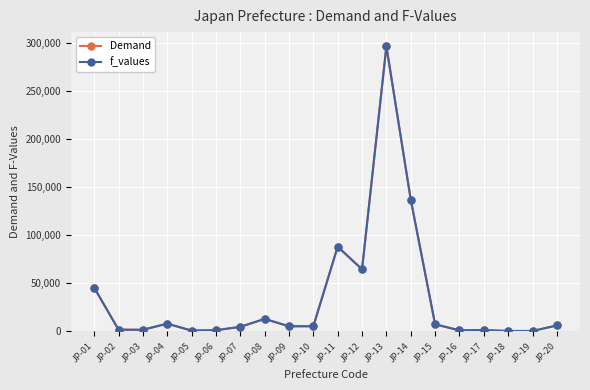

Which series has the widest spread of values?

f_values